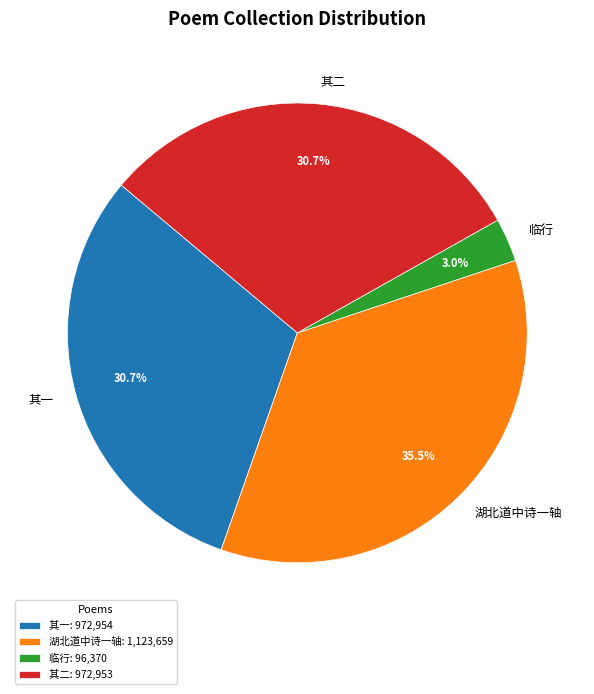

Count the number of slices in the pie.

4